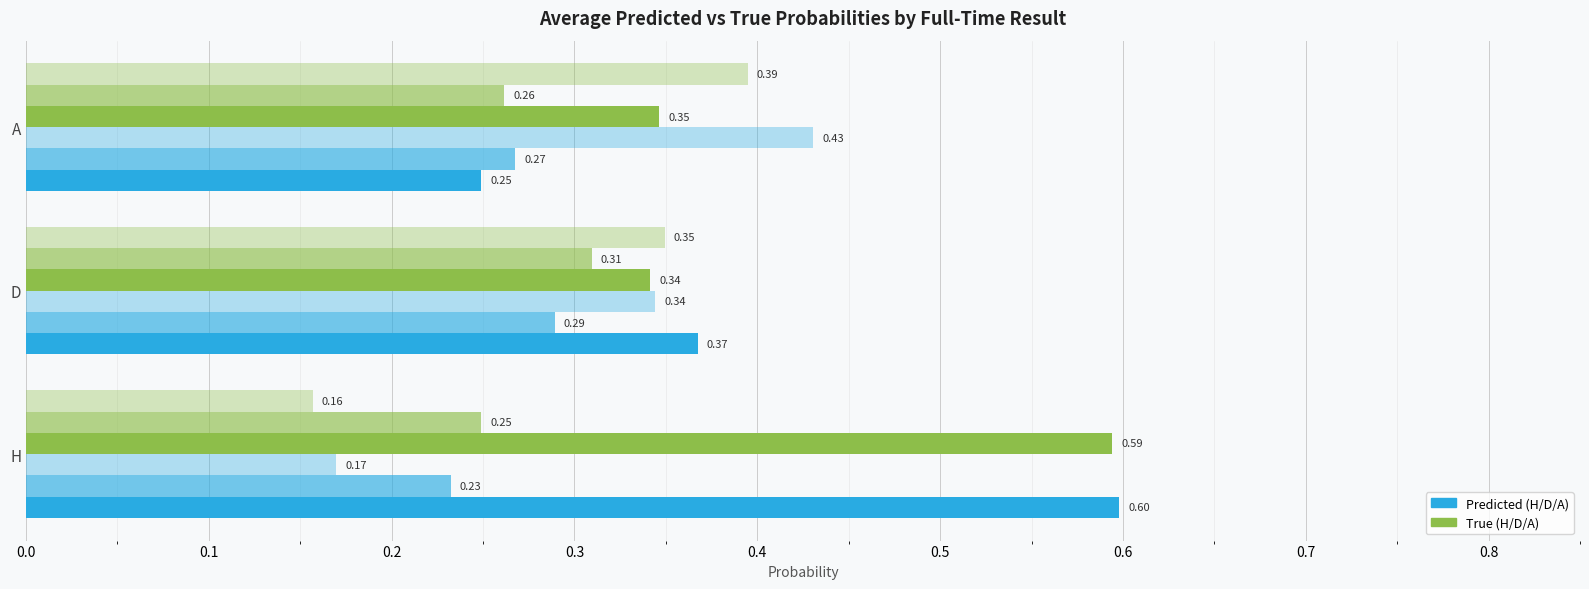

How many distinct data groups are displayed?

6